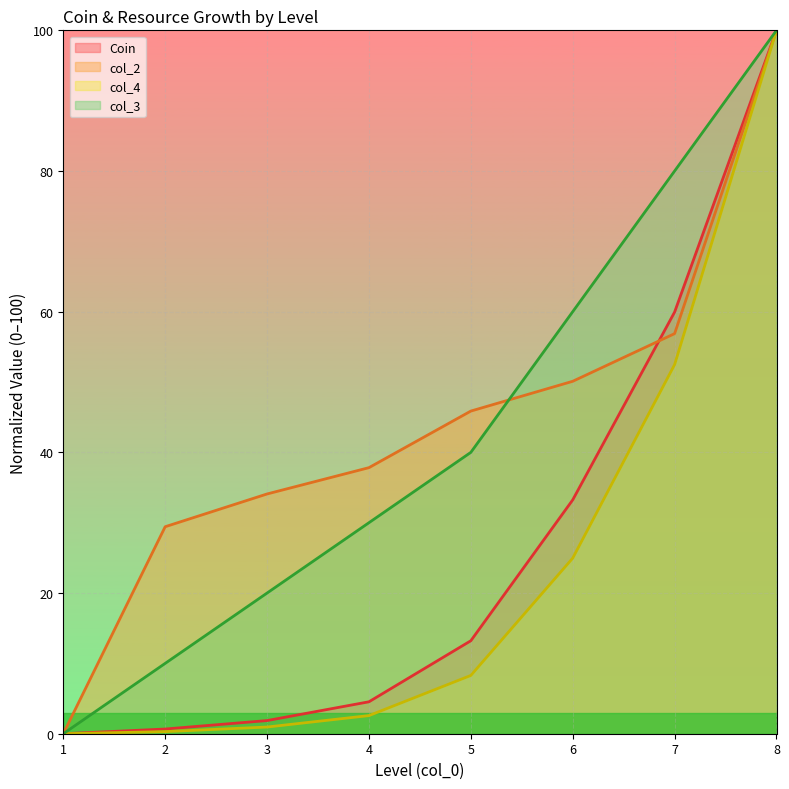

What is the sum of all col_4 values?

189.6